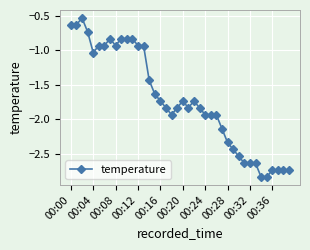

What is the difference between the maximum and minimum values?

2.3